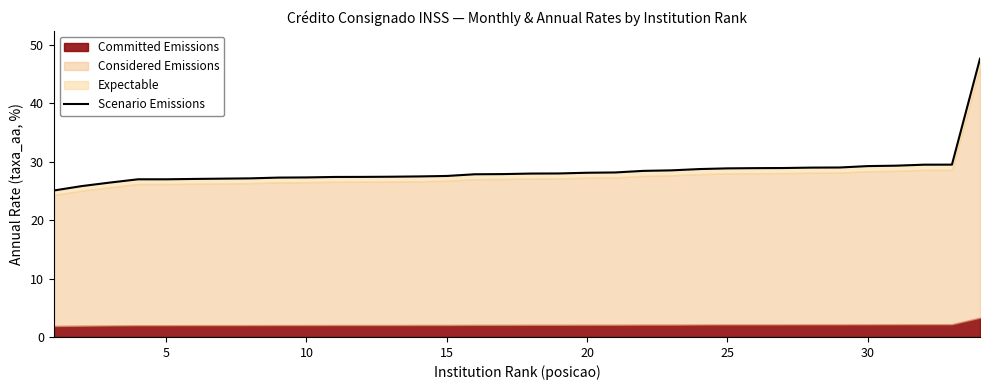

Is it true that the value at 10 is 26.4?

True